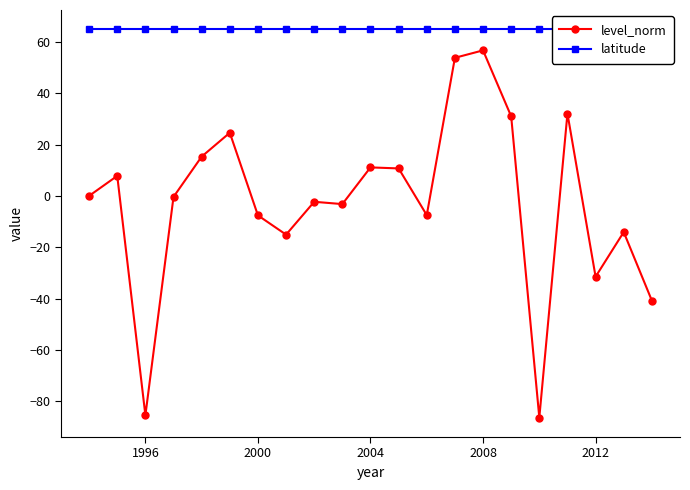

True or false: latitude has more than 2 interior local peaks.

False